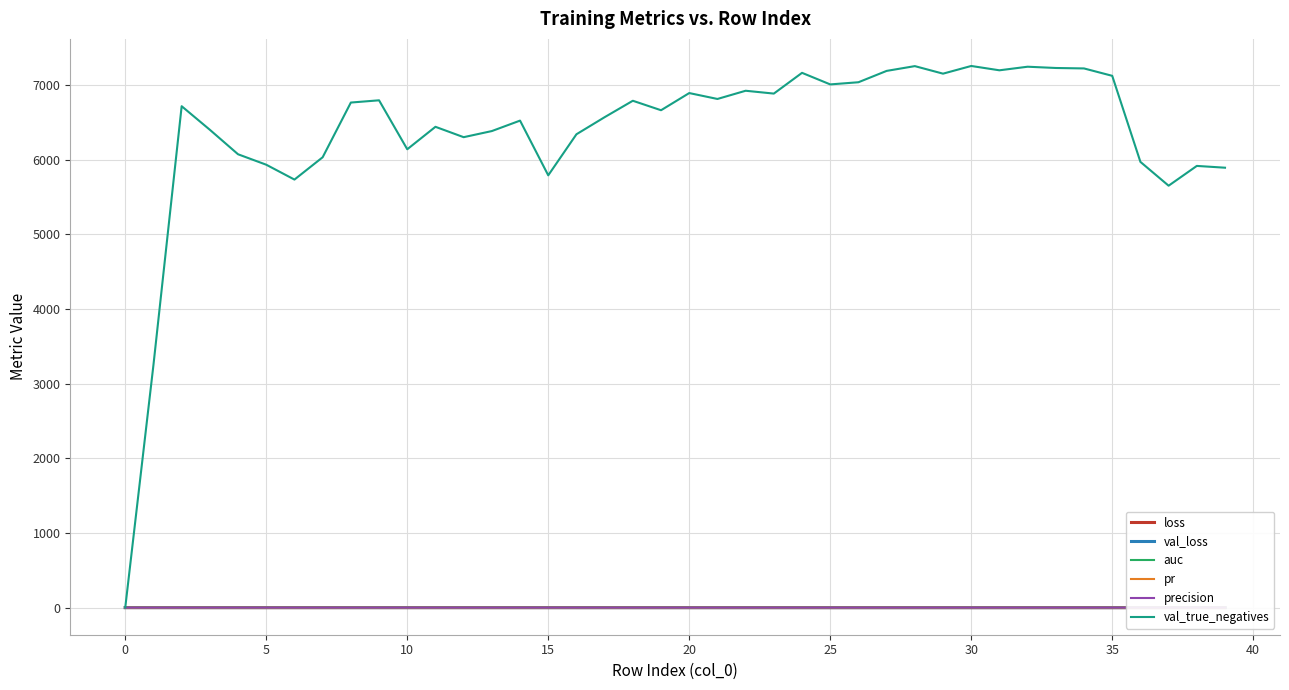

What are all the series names shown in the legend?

loss, val_loss, auc, pr, precision, val_true_negatives